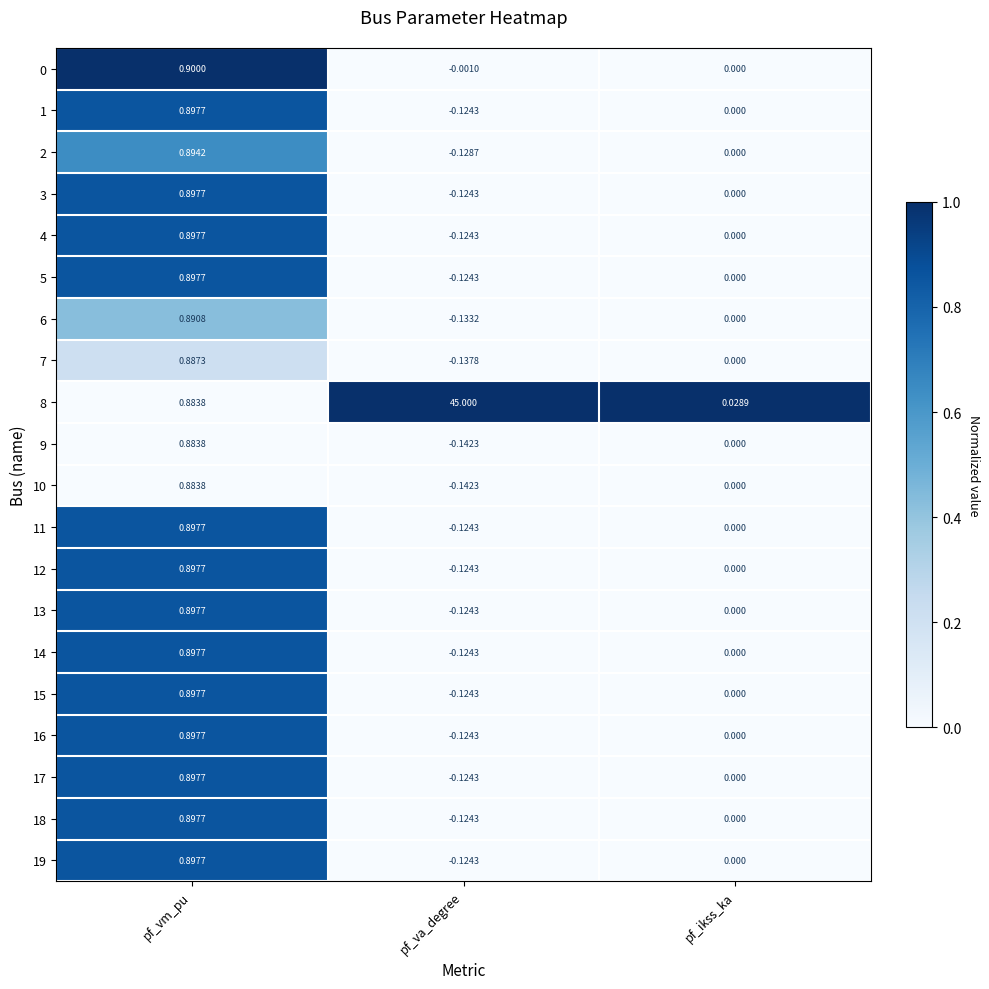

Where does the 1 series first go above 0?

pf_vm_pu